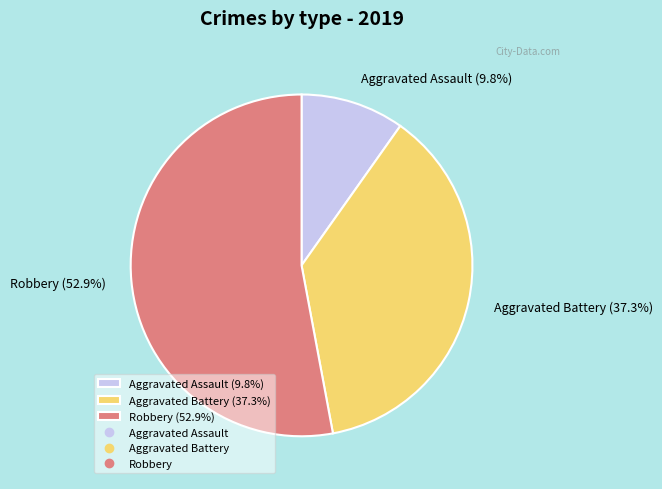

Does Aggravated Battery represent more than half of the total?

No